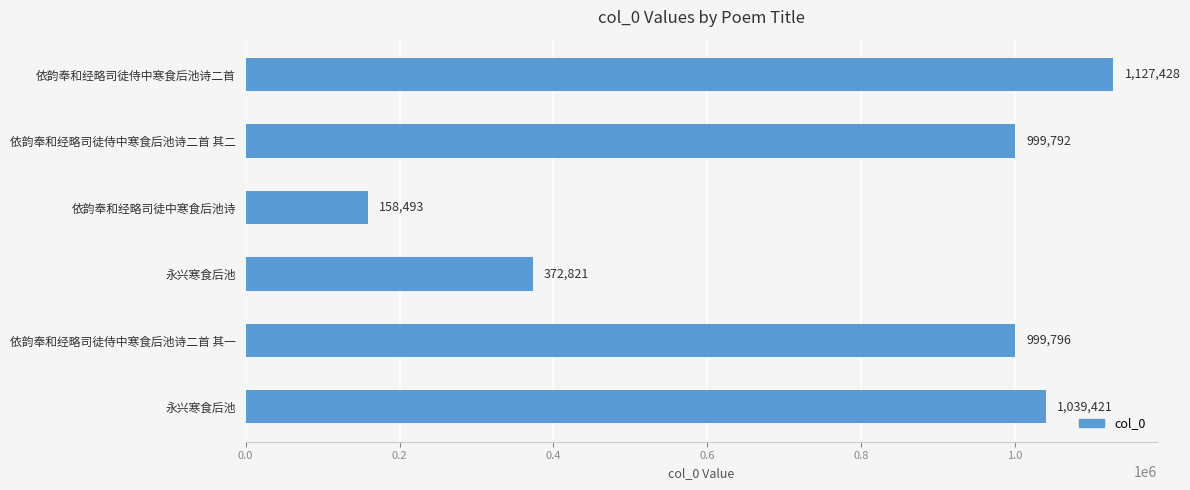

What is the sum of all values?

4697751